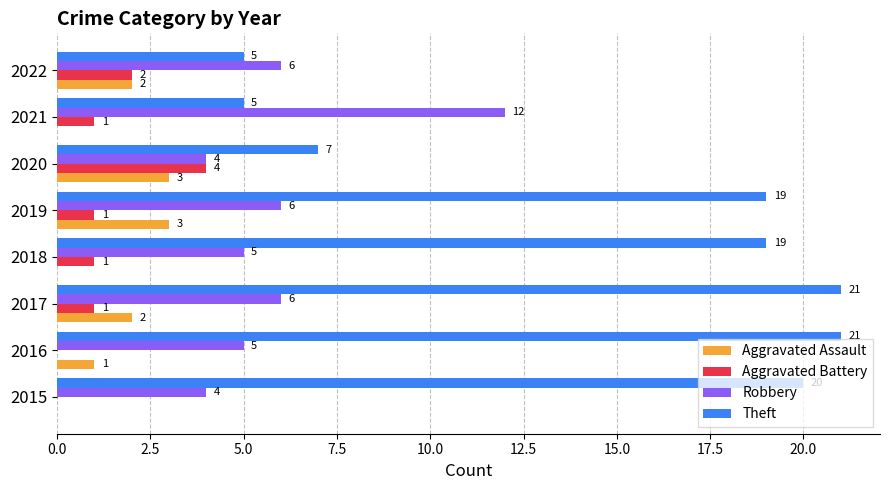

The Robbery series shows 21 at 2021. True or false?

False